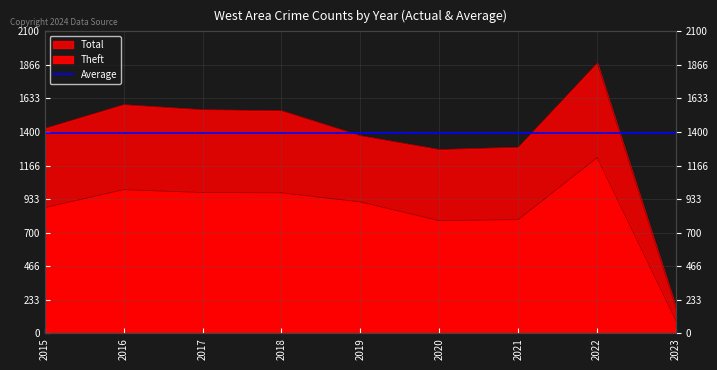

Does the chart display data point markers on the line(s)?

No